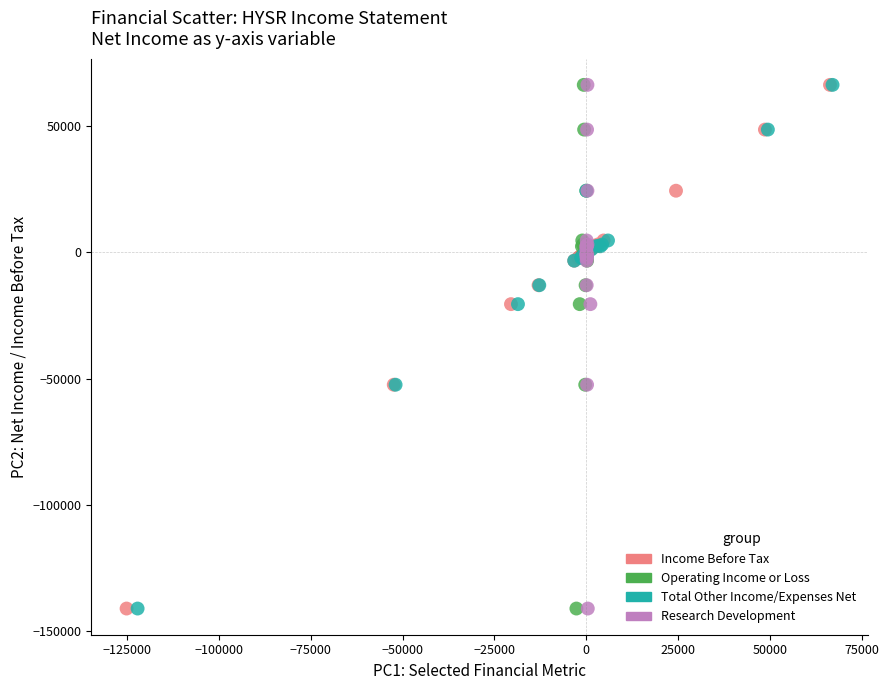

What are all the series names shown in the legend?

Income Before Tax, Operating Income or Loss, Total Other Income/Expenses Net, Research Development